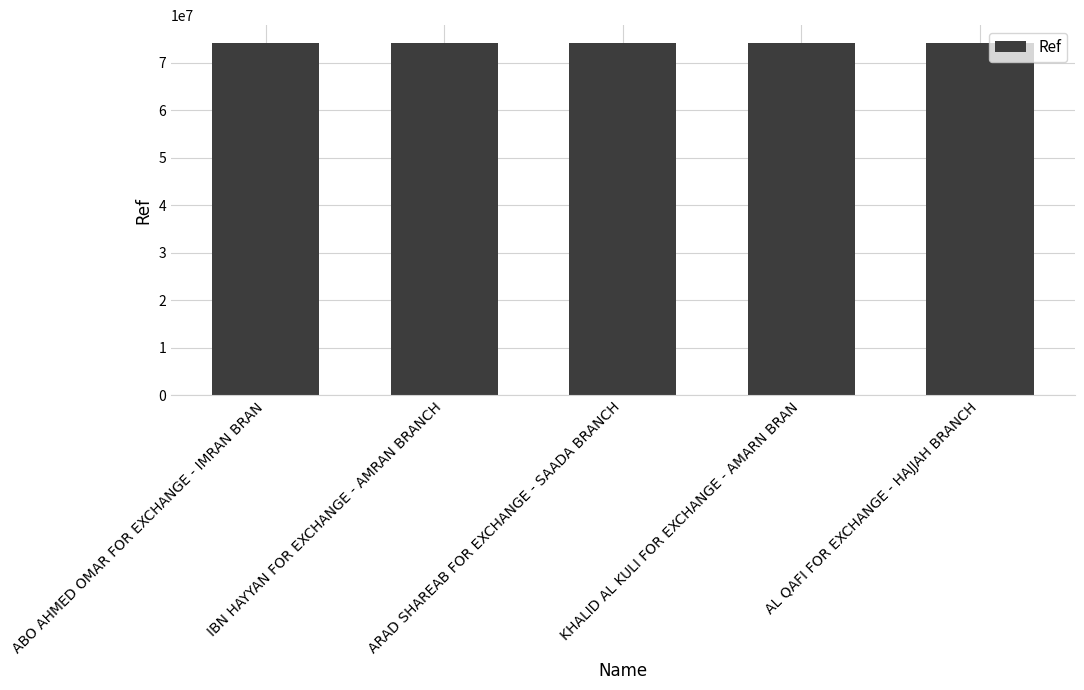

What is the sum of all values?

370633534